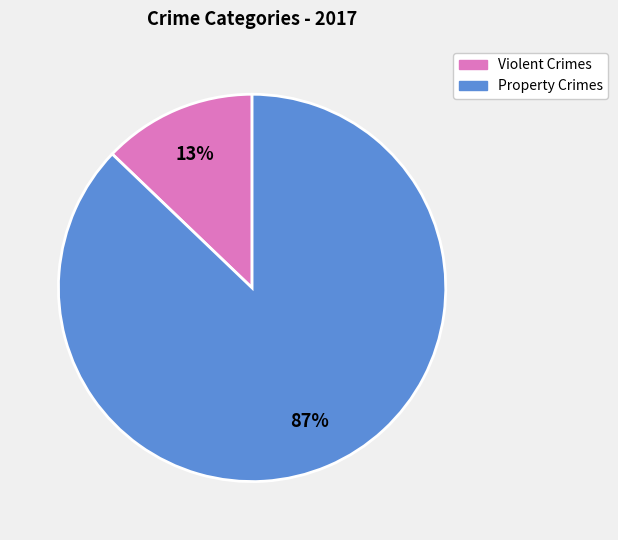

How many slices are in this pie chart?

2